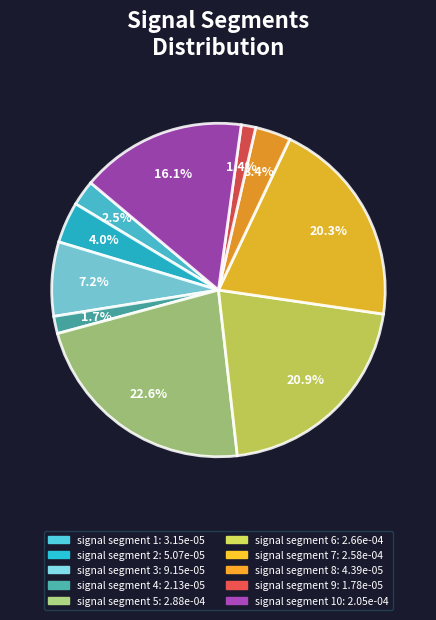

To the nearest percent, what is the difference between the largest and smallest slice percentages?

21%